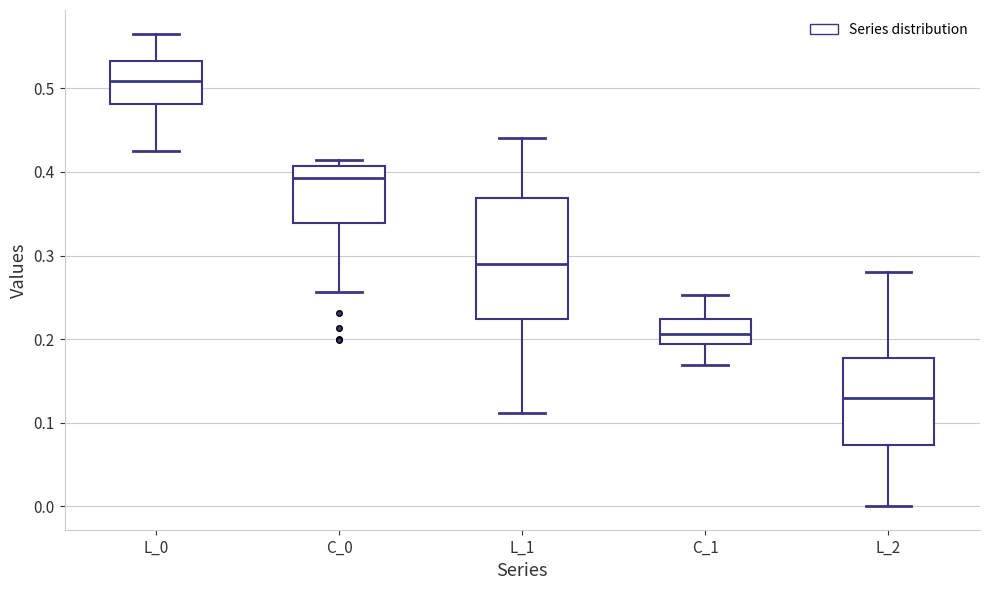

Reading left to right, read every box against the y-axis: the position of its median line, the range the box covers, and the ends of its whiskers. The values are not printed on the chart, so give them approximately, as read against the axis.

L_0: median 0.51, box 0.48 to 0.53, whiskers 0.42 to 0.57
C_0: median 0.39, box 0.34 to 0.41, whiskers 0.26 to 0.41 (just above the box's upper edge)
L_1: median 0.29, box 0.22 to 0.37, whiskers 0.11 to 0.44
C_1: median 0.21, box 0.19 to 0.22, whiskers 0.17 to 0.25
L_2: median 0.13, box 0.07 to 0.18, whiskers 0.00 to 0.28